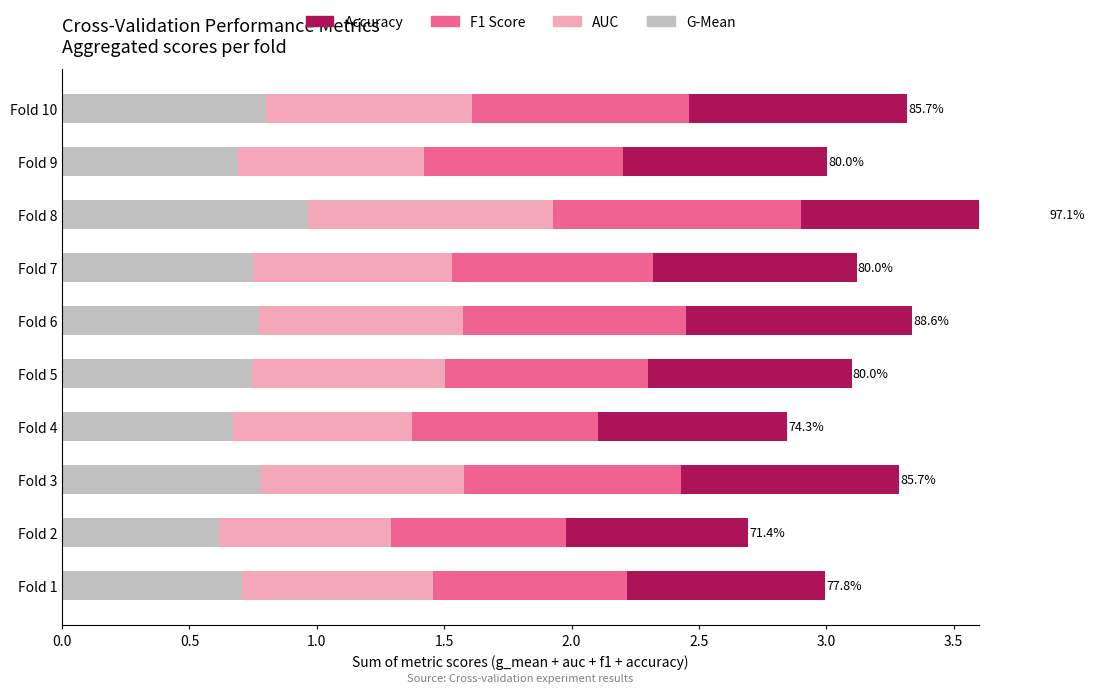

At how many categories does at least one series exceed 0?

10